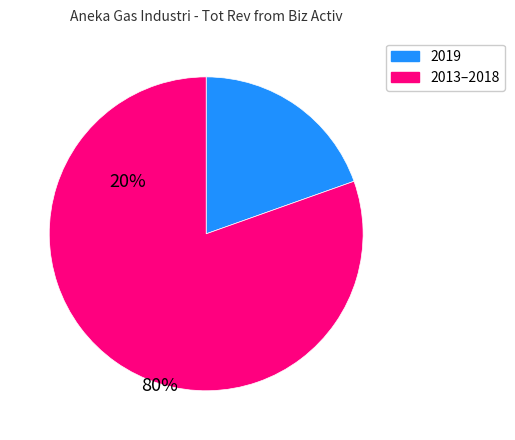

Is there a majority slice in this chart?

Yes